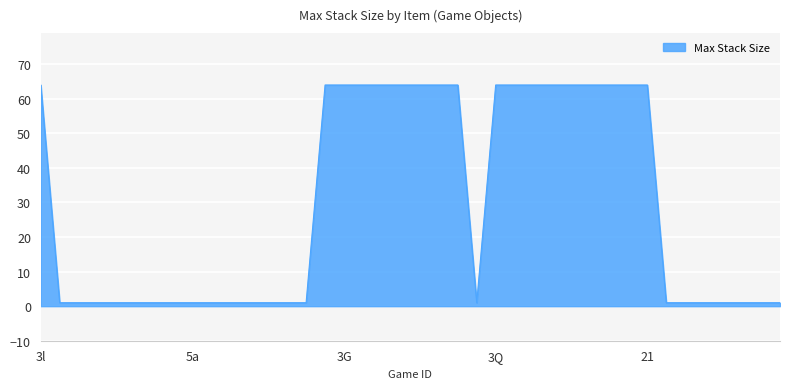

What is the difference between the maximum and minimum values?

63